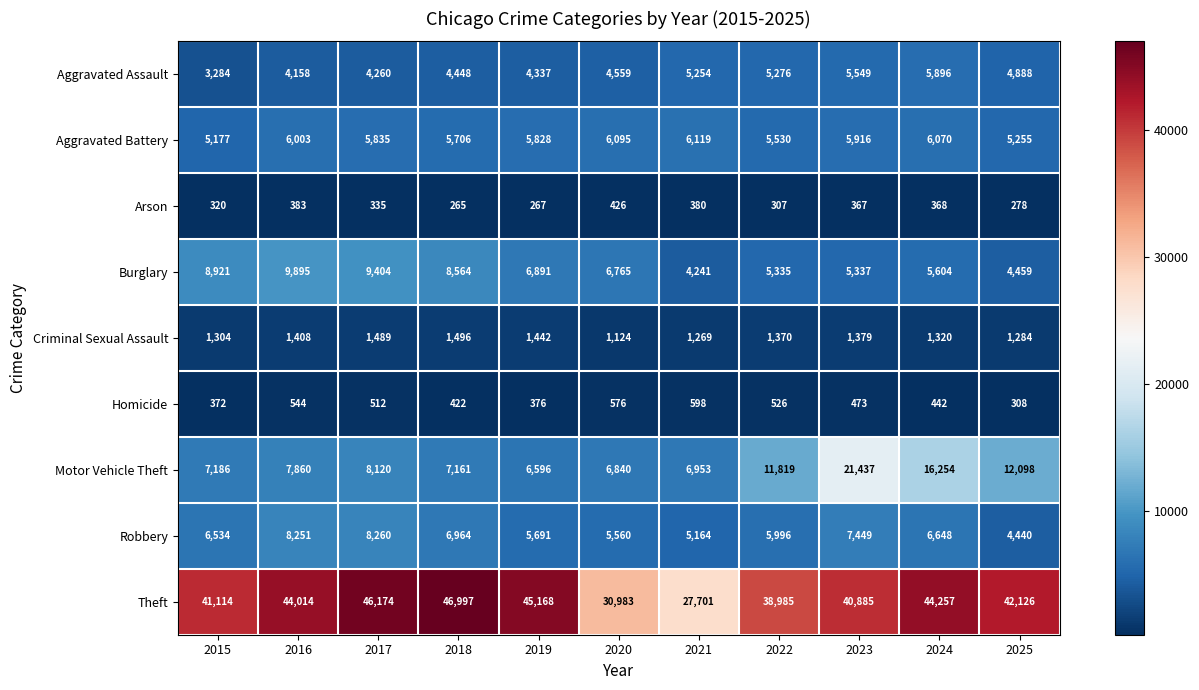

The value of Theft at 2022 is 38985. True or false?

True